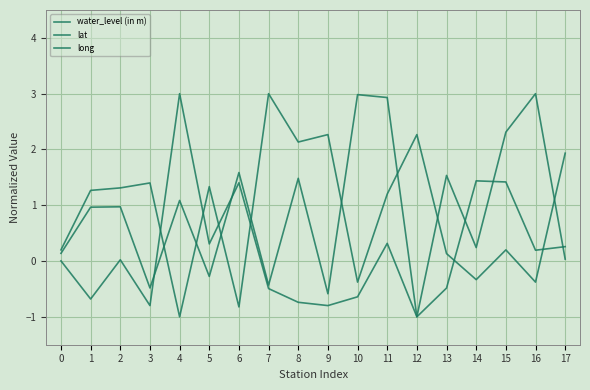

Does the chart display data point markers on the line(s)?

No